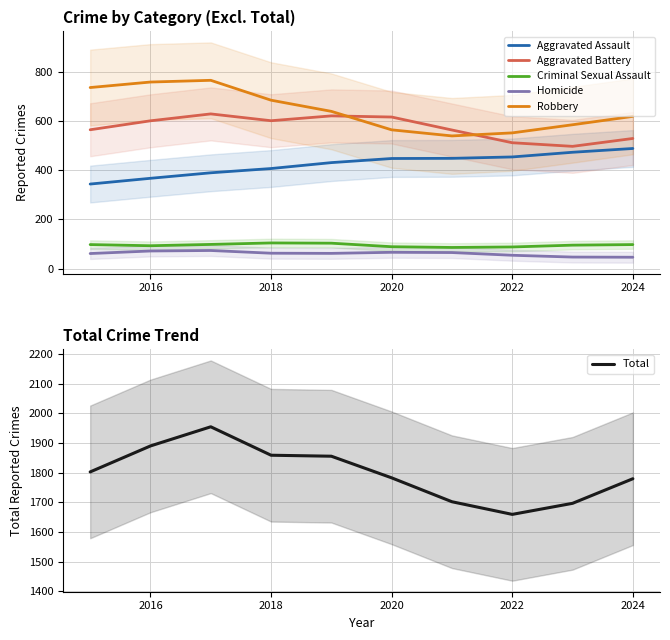

True or false: Robbery and Homicide cross at least once.

False